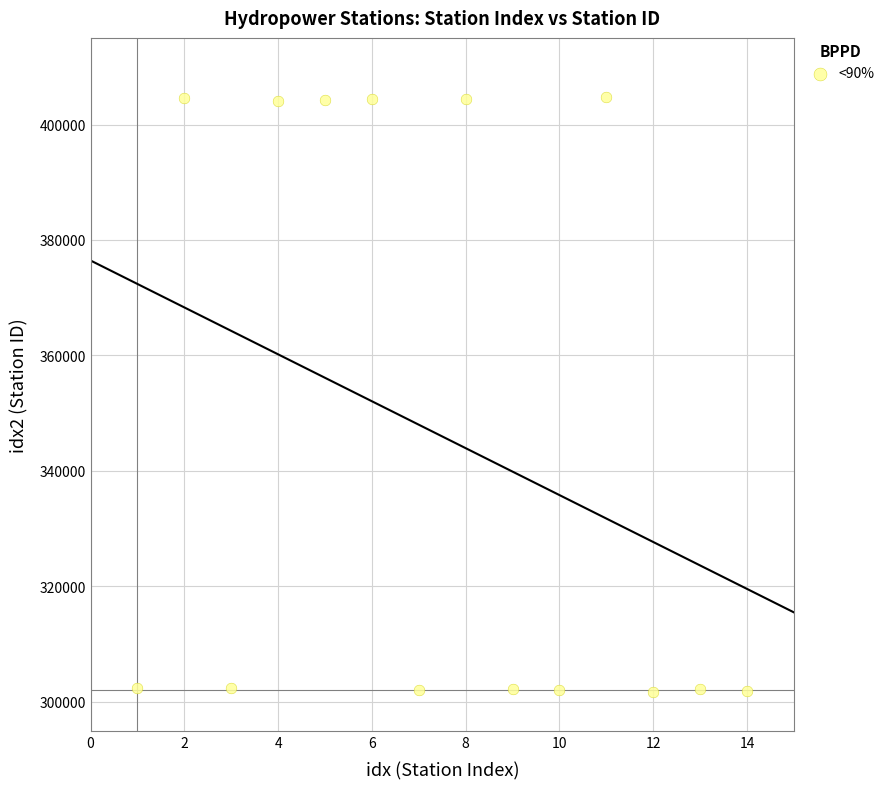

What is the range of X values (max minus min)?

13